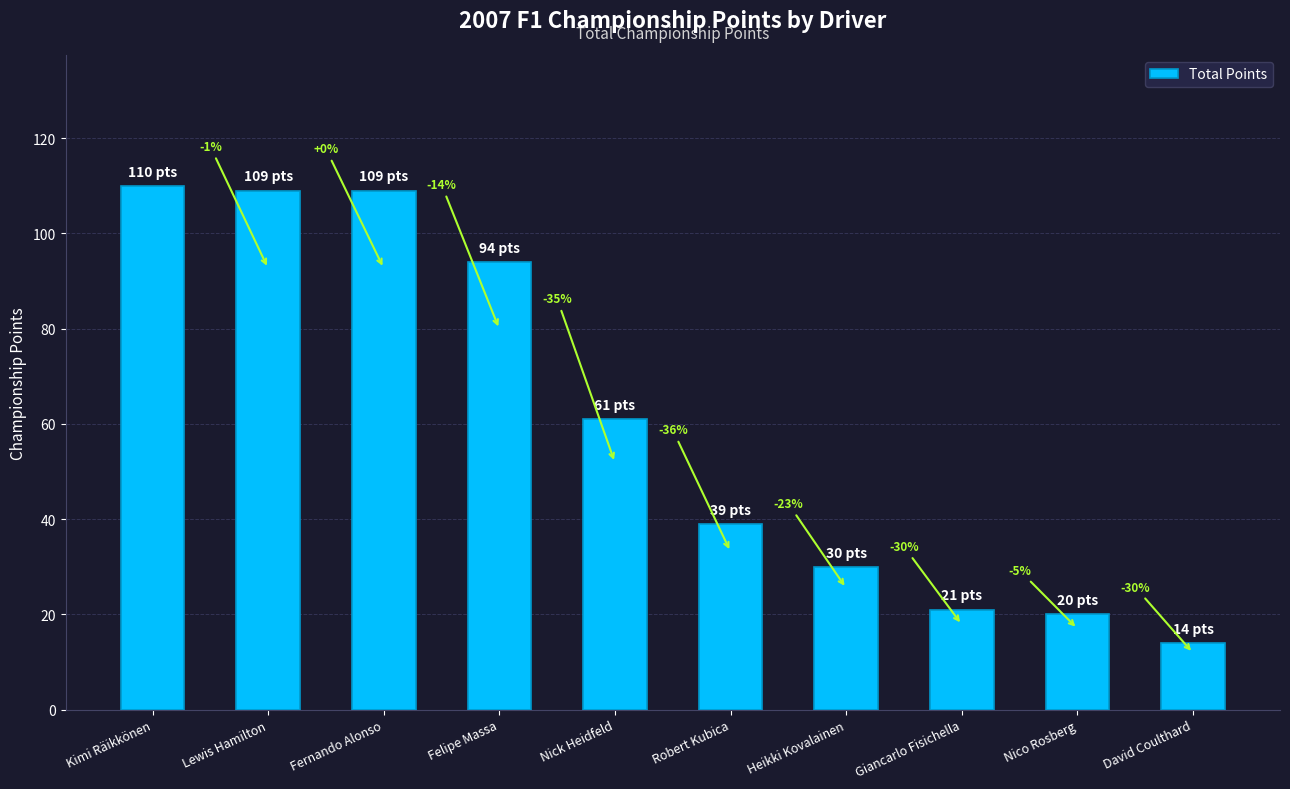

Is it true that the value at Heikki Kovalainen is 53?

False